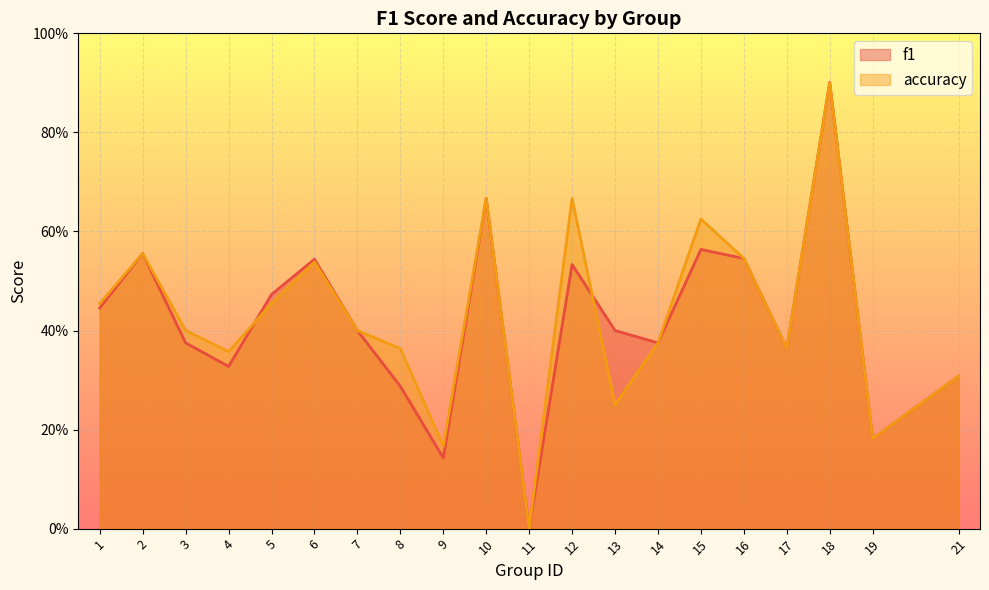

True or false: f1 has more than 0 interior local peaks.

True